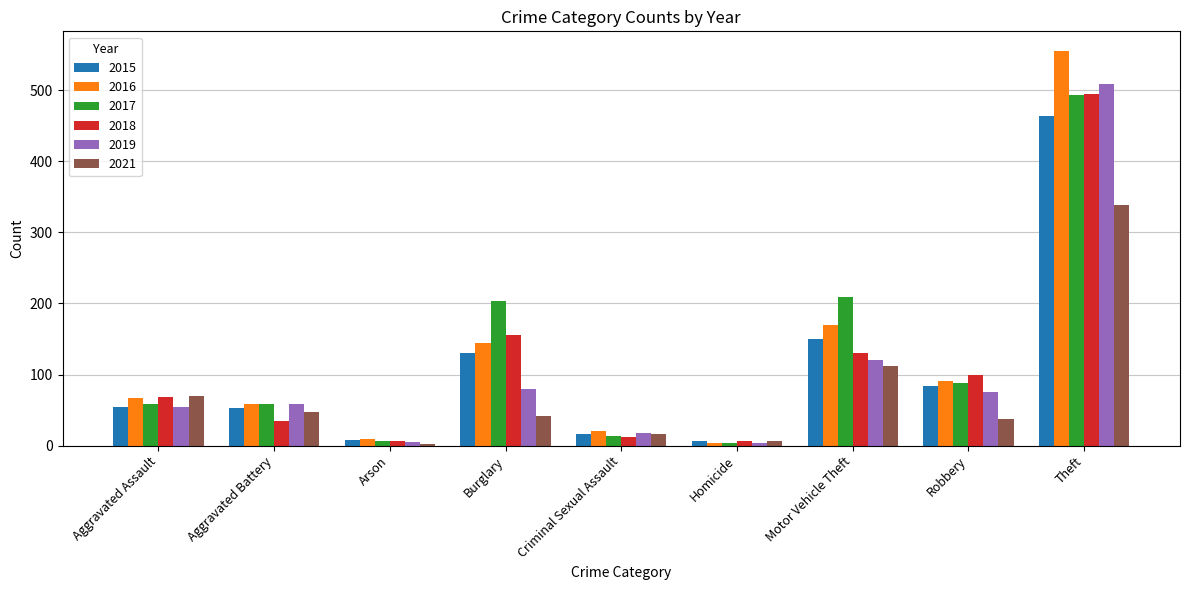

What is the total value across all series at Criminal Sexual Assault?

96